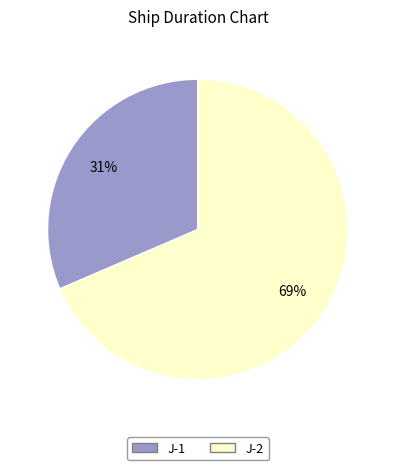

To the nearest percent, what percentage of the pie is J-2?

69%